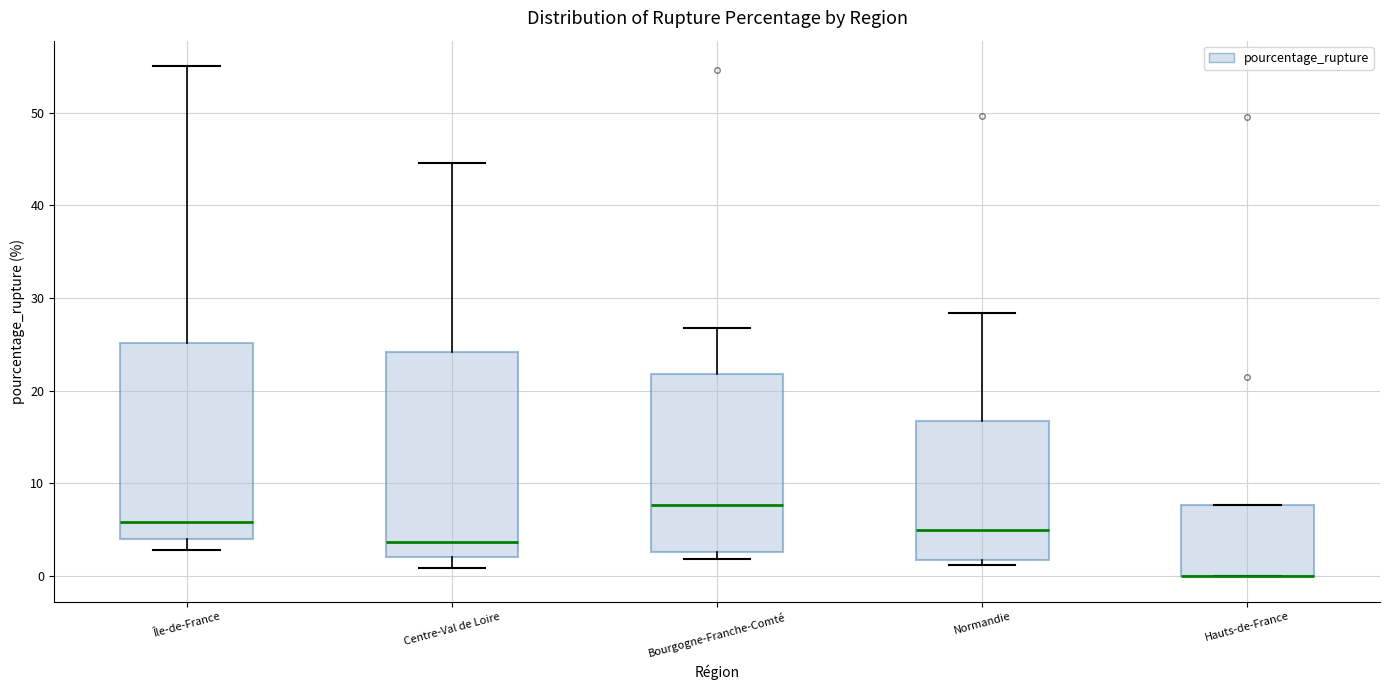

Reading left to right, transcribe this box plot: for each box, give where its median line is, the range the box spans, and where its two whiskers end, as read against the y-axis. The values are not printed on the chart, so give them approximately, as read against the axis.

Île-de-France: median 6, box 4 to 25, whiskers 3 to 55
Centre-Val de Loire: median 4, box 2 to 24, whiskers 1 to 45
Bourgogne-Franche-Comté: median 8, box 3 to 22, whiskers 2 to 27
Normandie: median 5, box 2 to 17, whiskers 1 to 28
Hauts-de-France: median 0 (drawn on the box's lower edge), box 0 to 8, whiskers 0 to 8